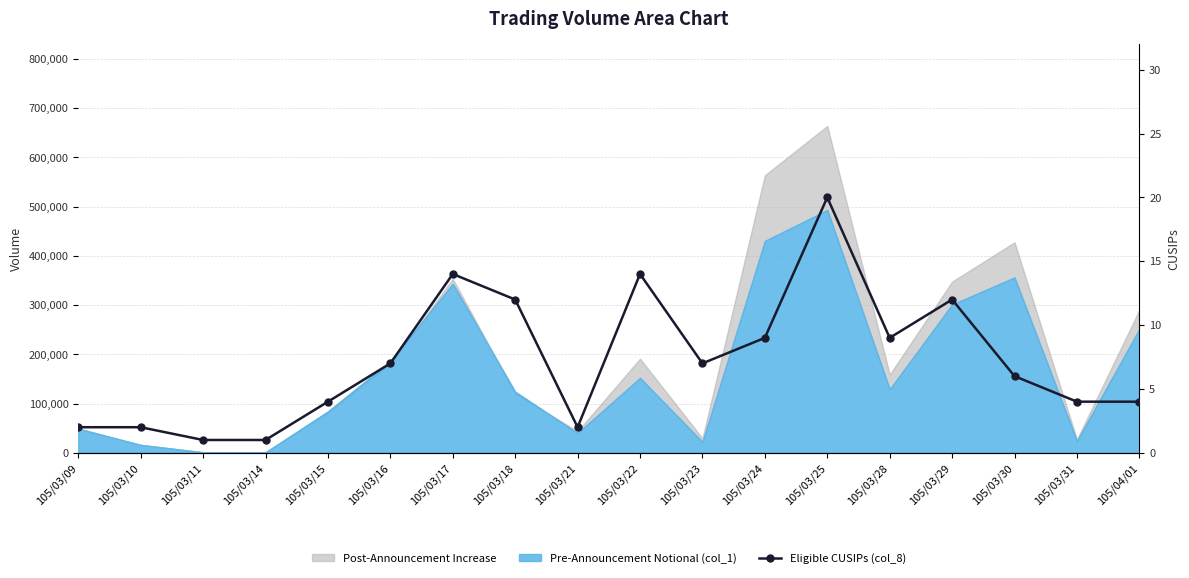

How many lines are shown in the chart?

1